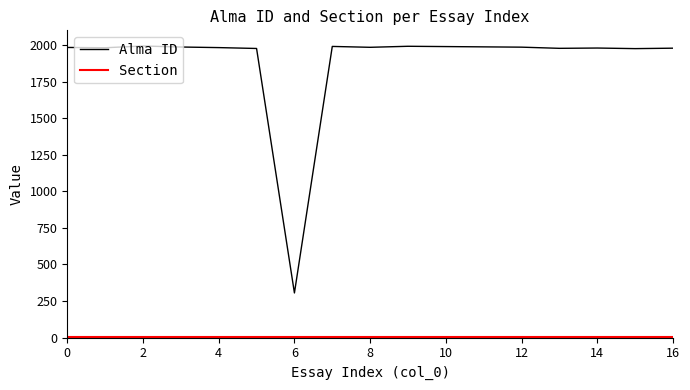

What is the difference between the maximum and minimum values in the Alma ID series?

1688